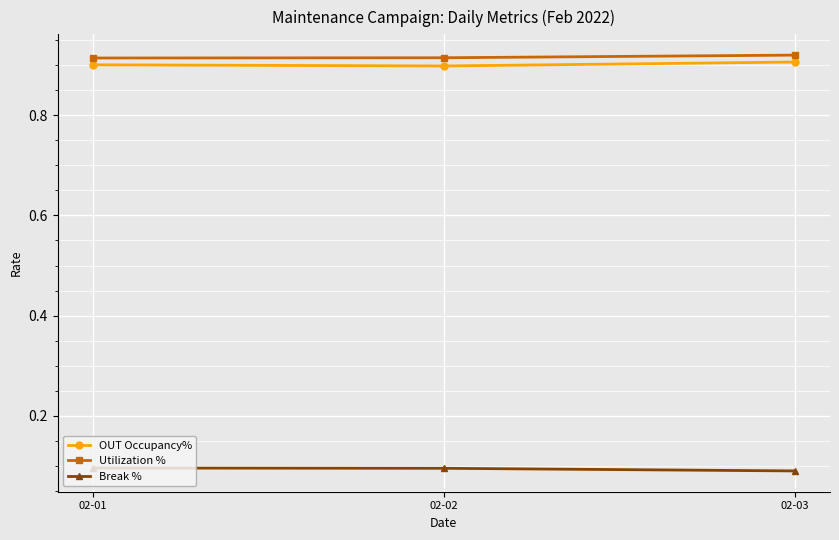

Does the chart have visible grid lines?

Yes